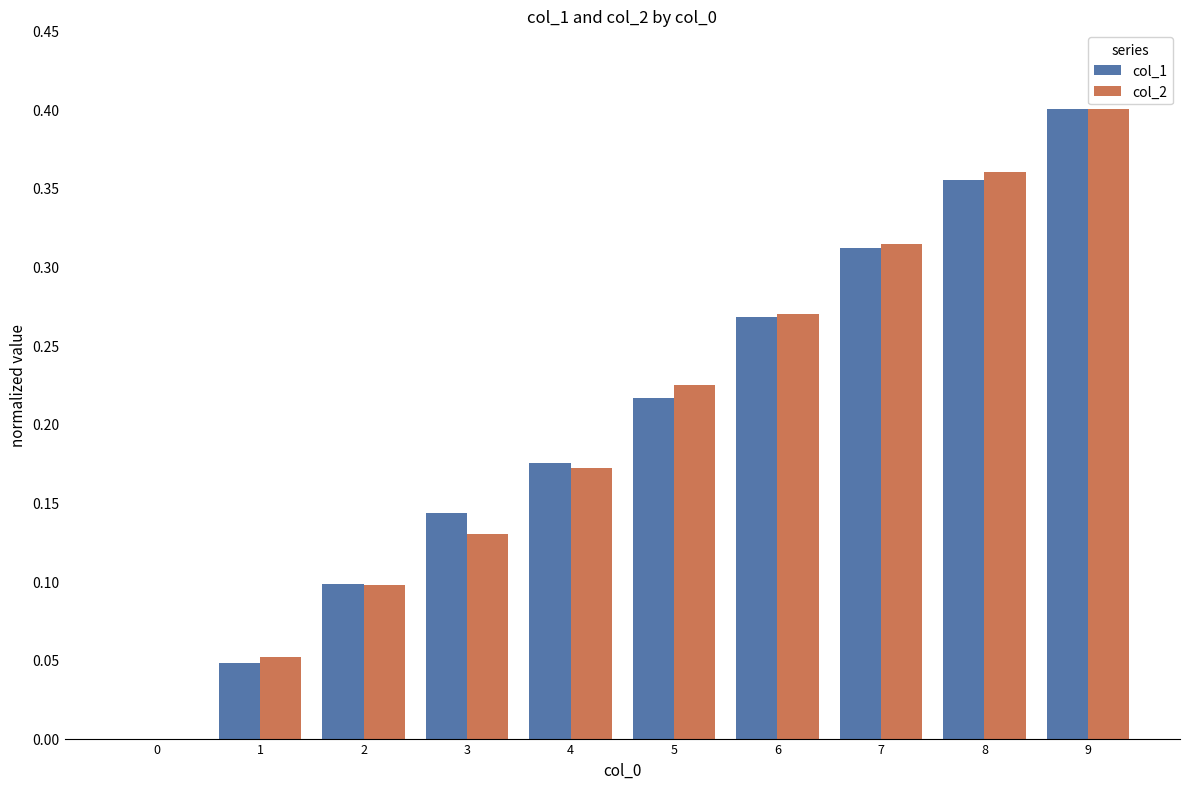

How many groups of bars are there?

10